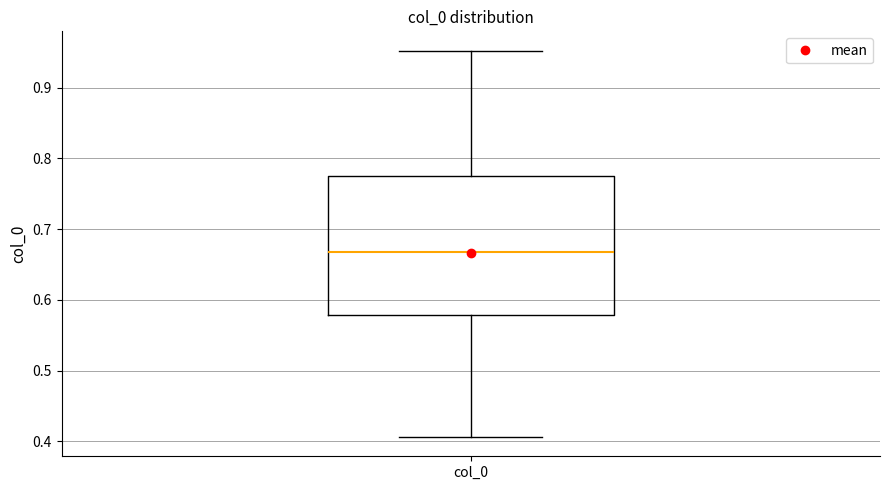

Where does the lower whisker of the box for col_0 end on the y-axis? The values are not printed on the chart, so give them approximately, as read against the axis.

0.41